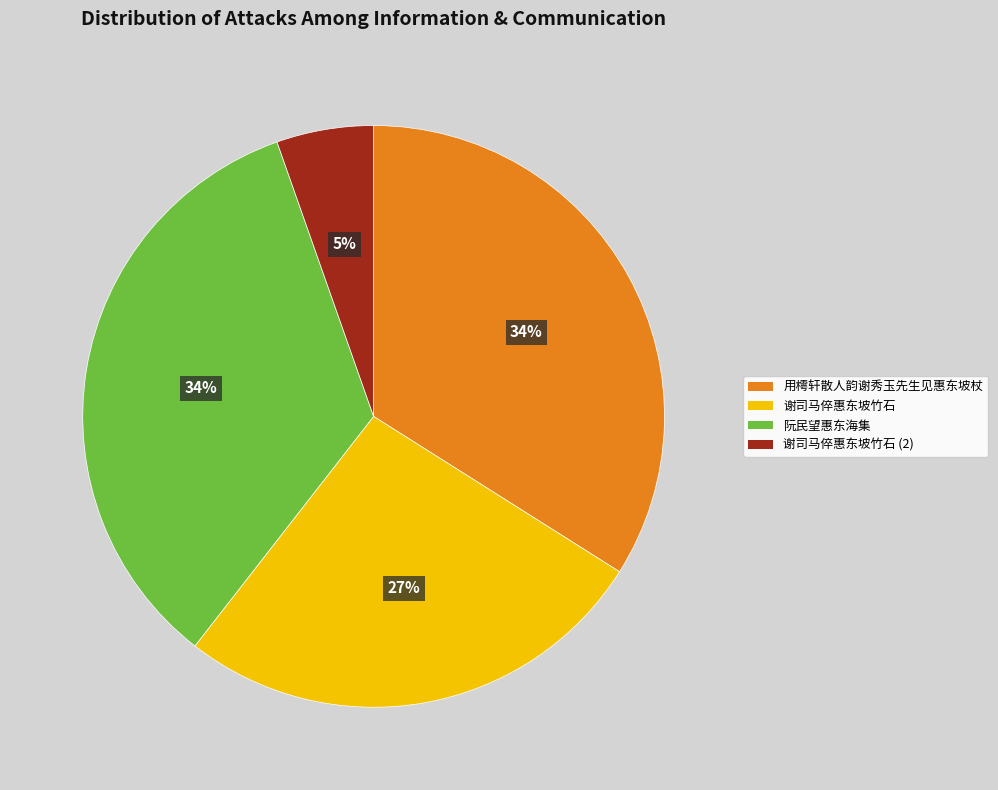

How many segments does this pie chart have?

4